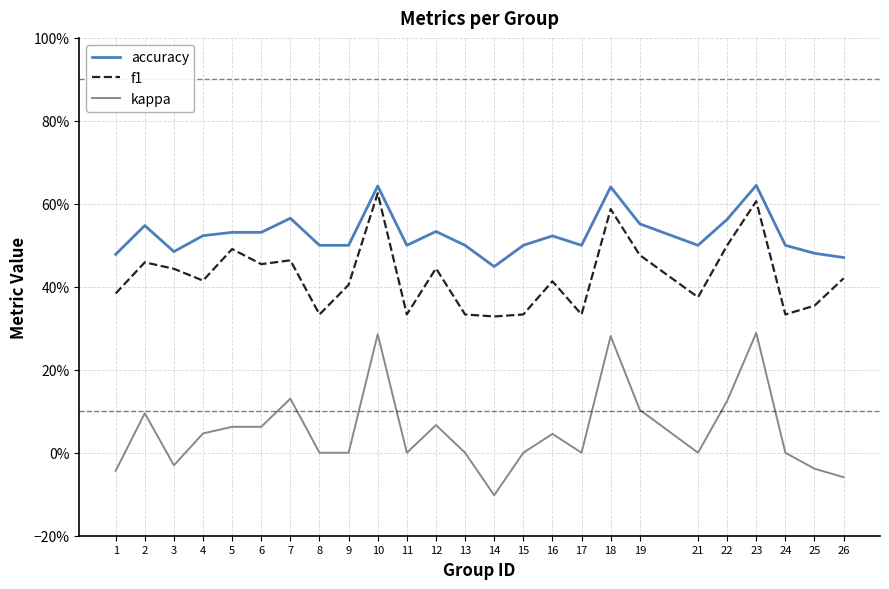

What are all the series names shown in the legend?

accuracy, f1, kappa